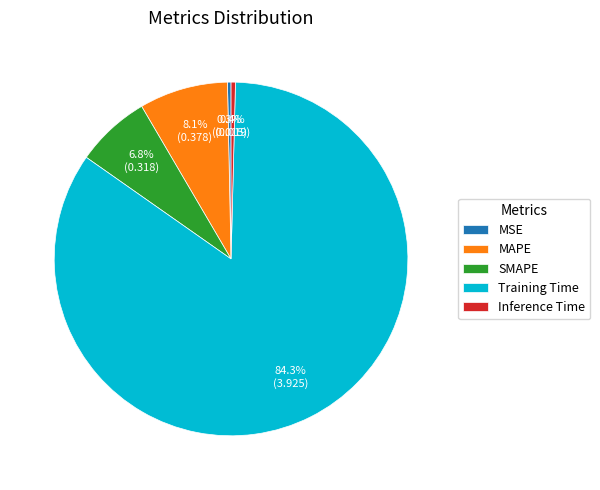

Is there a majority slice in this chart?

Yes